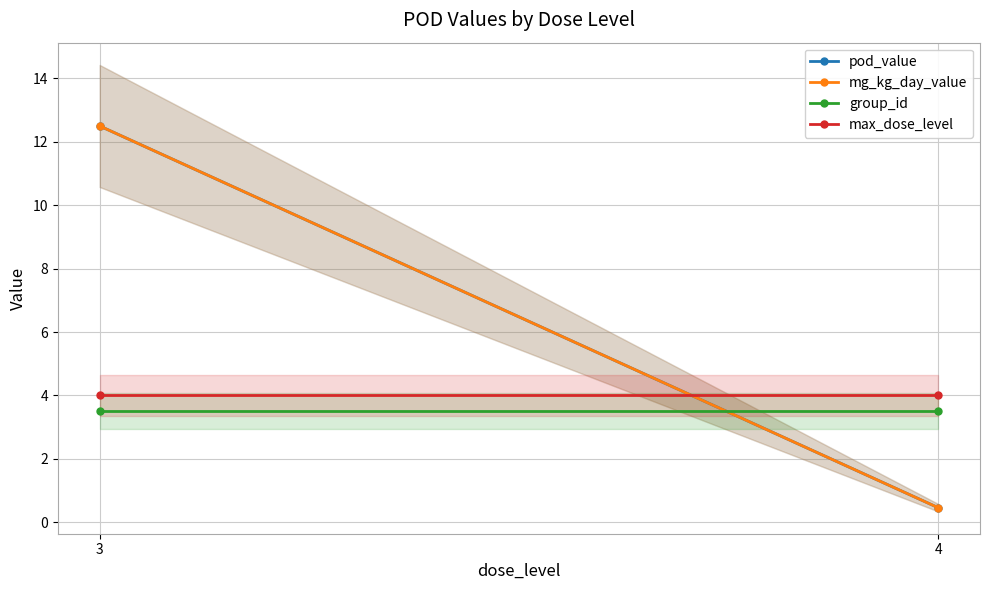

What is the value of the mg_kg_day_value point at the 2nd from the left?

0.5